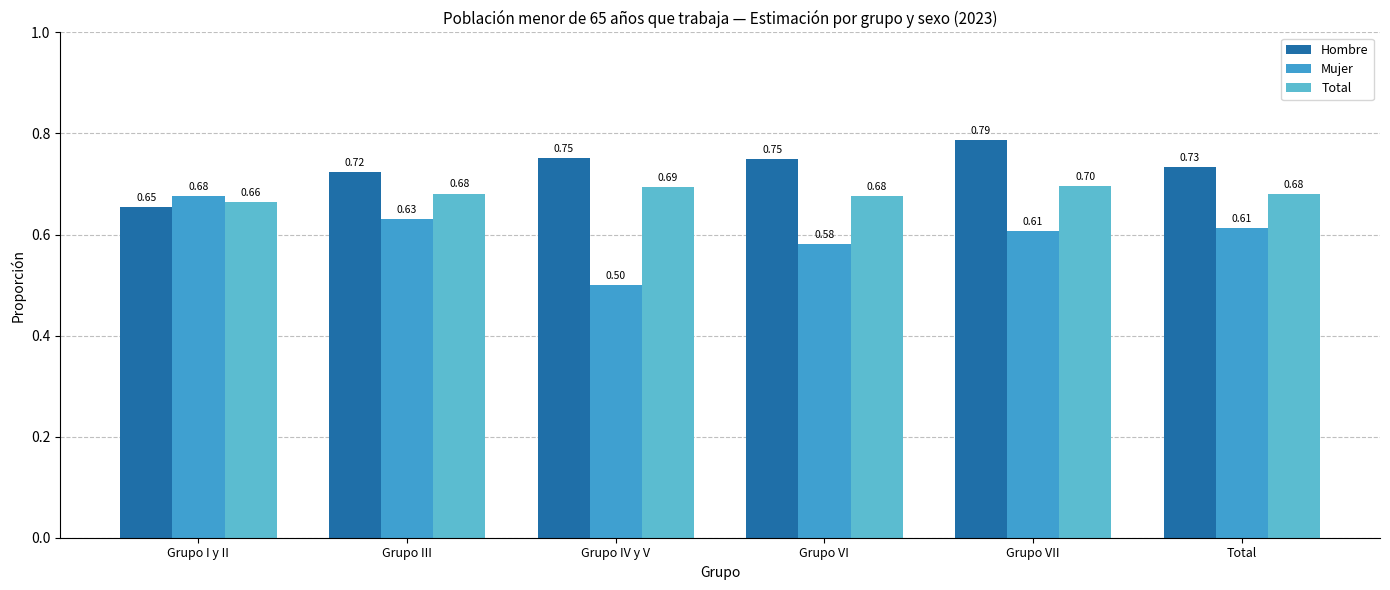

Reading left to right, extract all data points from this chart.

Hombre: Grupo I y II=0.7	Grupo III=0.7	Grupo IV y V=0.8	Grupo VI=0.7	Grupo VII=0.8	Total=0.7
Mujer: Grupo I y II=0.7	Grupo III=0.6	Grupo IV y V=0.5	Grupo VI=0.6	Grupo VII=0.6	Total=0.6
Total: Grupo I y II=0.7	Grupo III=0.7	Grupo IV y V=0.7	Grupo VI=0.7	Grupo VII=0.7	Total=0.7